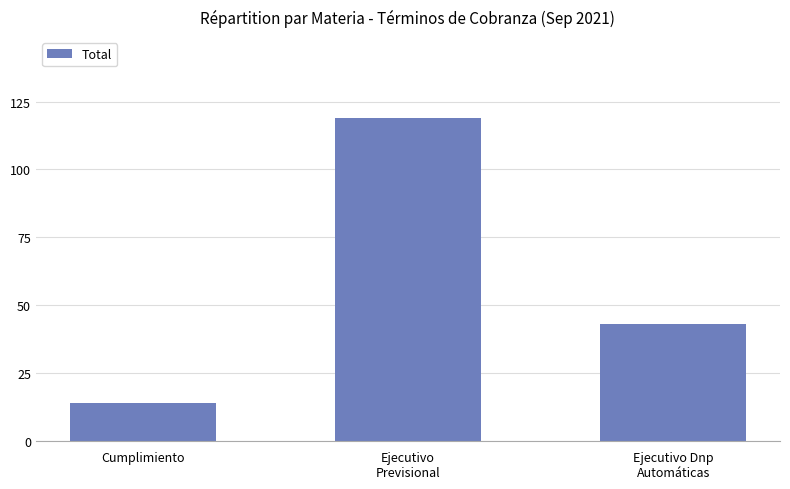

Read the value at Ejecutivo Dnp
Automáticas.

43